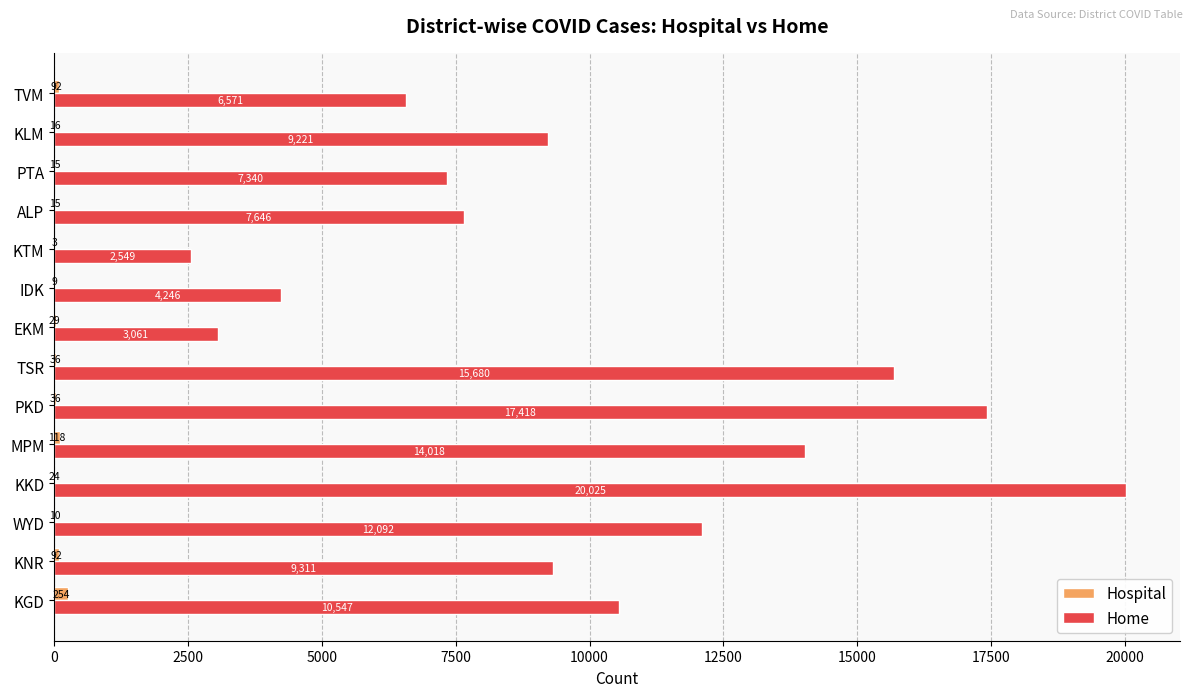

Read the Home value at TSR, to the nearest 10.

15680